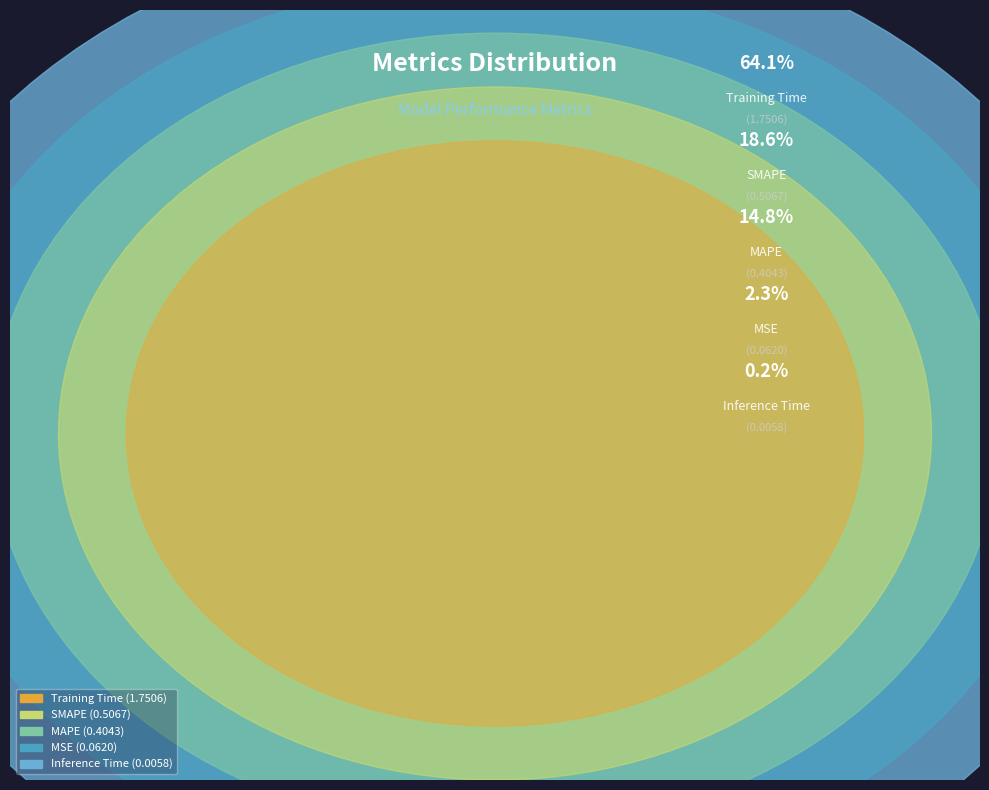

How much of the chart is everything except MAPE?

85.2%